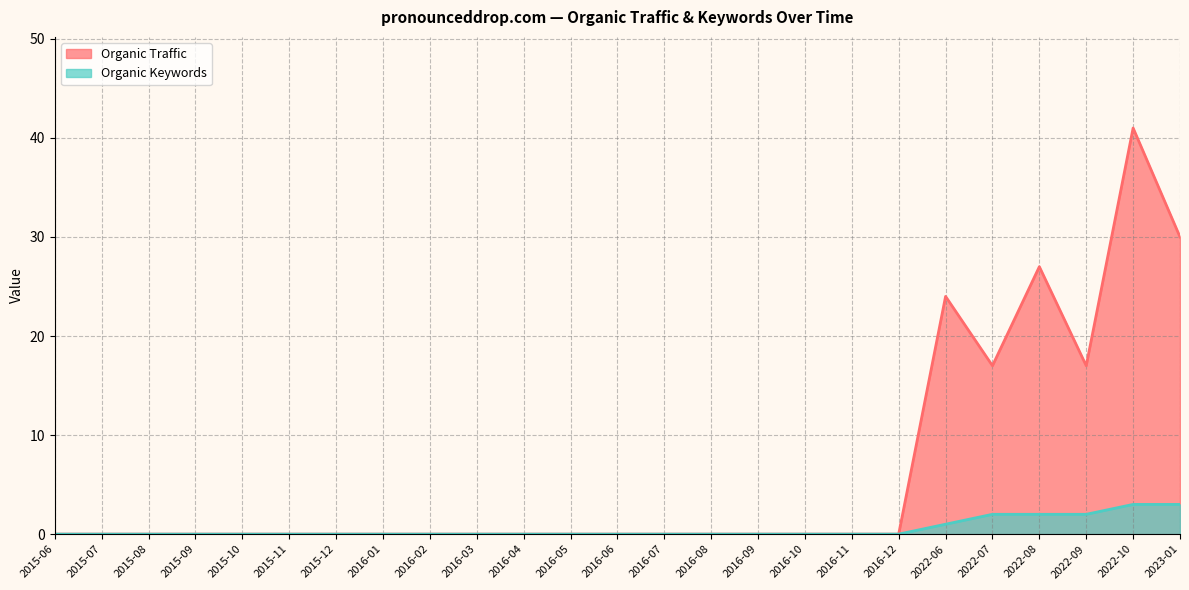

True or false: Organic Traffic and Organic Keywords cross at least once.

False